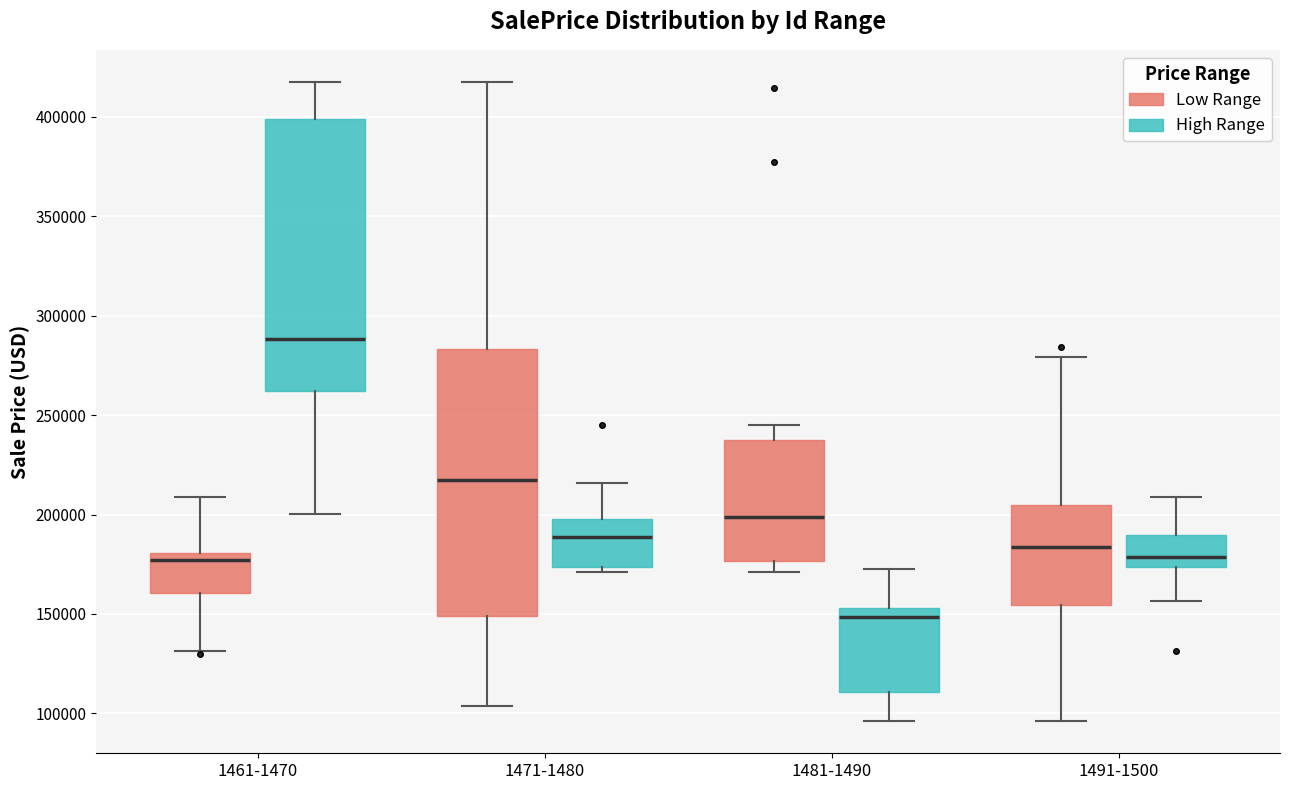

Reading left to right, read every box against the y-axis: the position of its median line, the range the box covers, and the ends of its whiskers. The values are not printed on the chart, so give them approximately, as read against the axis.

1461-1470 (Low Range): median 175000, box 160000 to 180000, whiskers 130000 to 210000
1461-1470 (High Range): median 290000, box 260000 to 400000, whiskers 200000 to 420000
1471-1480 (Low Range): median 215000, box 150000 to 285000, whiskers 105000 to 420000
1471-1480 (High Range): median 190000, box 175000 to 200000, whiskers 170000 to 215000
1481-1490 (Low Range): median 200000, box 175000 to 235000, whiskers 170000 to 245000
1481-1490 (High Range): median 150000, box 110000 to 155000, whiskers 95000 to 175000
1491-1500 (Low Range): median 185000, box 155000 to 205000, whiskers 95000 to 280000
1491-1500 (High Range): median 180000, box 175000 to 190000, whiskers 155000 to 210000